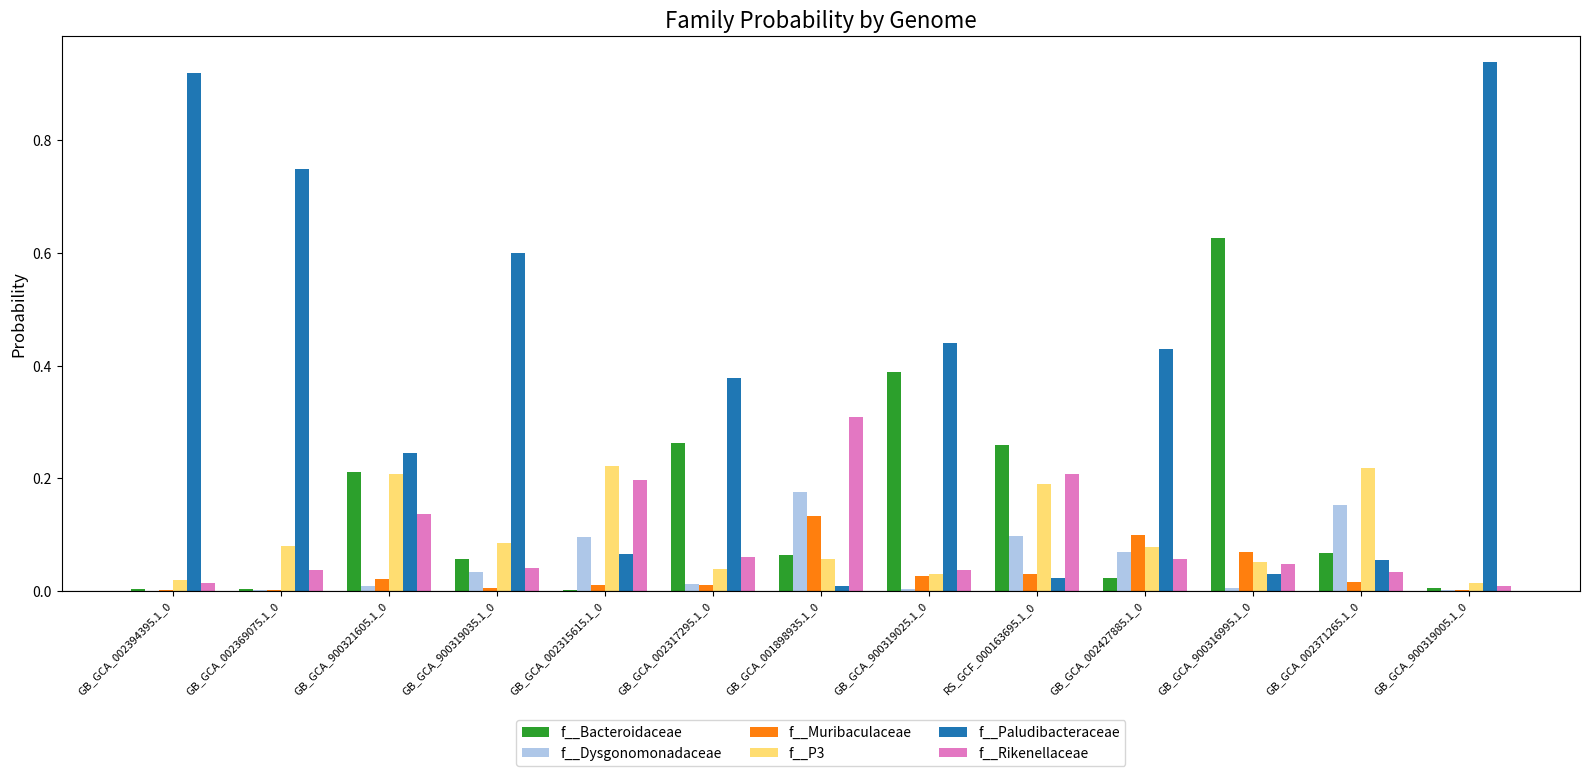

True or false: f__Dysgonomonadaceae has a value of 0.1 at GB_GCA_002427885.1_0.

True